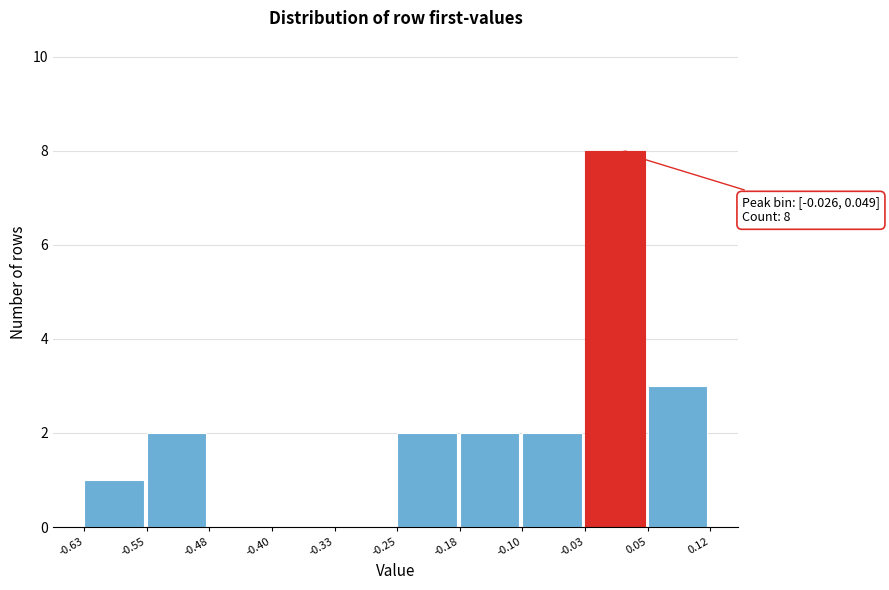

Over which range of the x-axis is the bar tallest?

-0.03 to 0.05